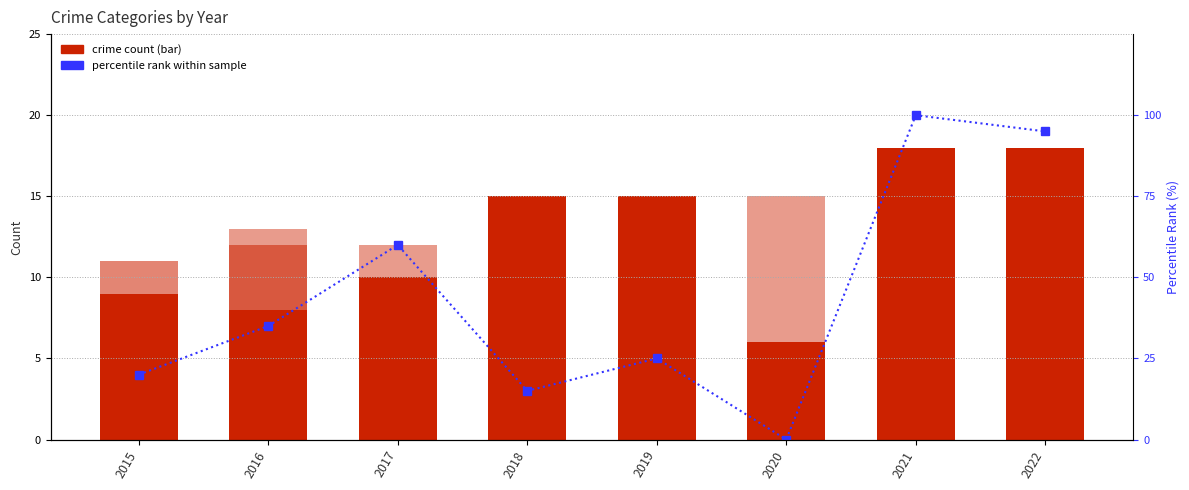

How many categories are shown in the chart?

8